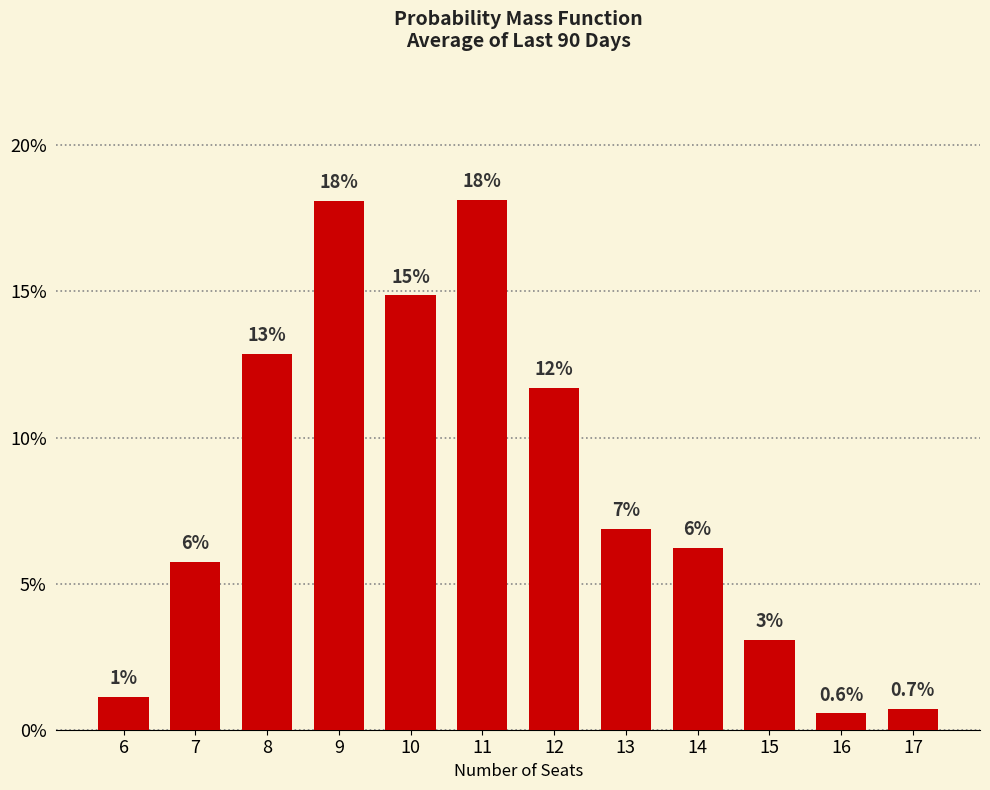

Are the bars horizontal?

No